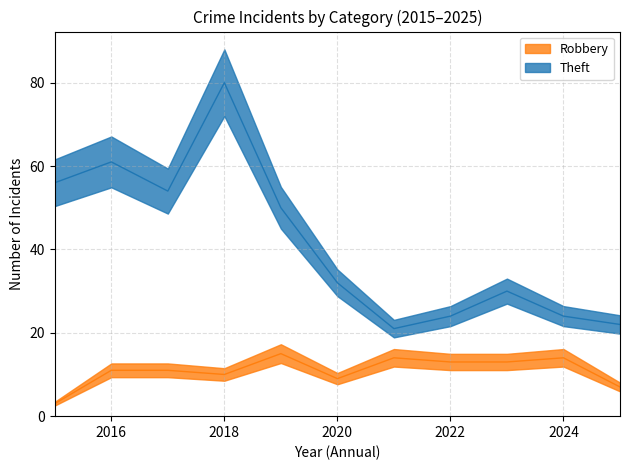

What is the total value across all series at 2024?

38